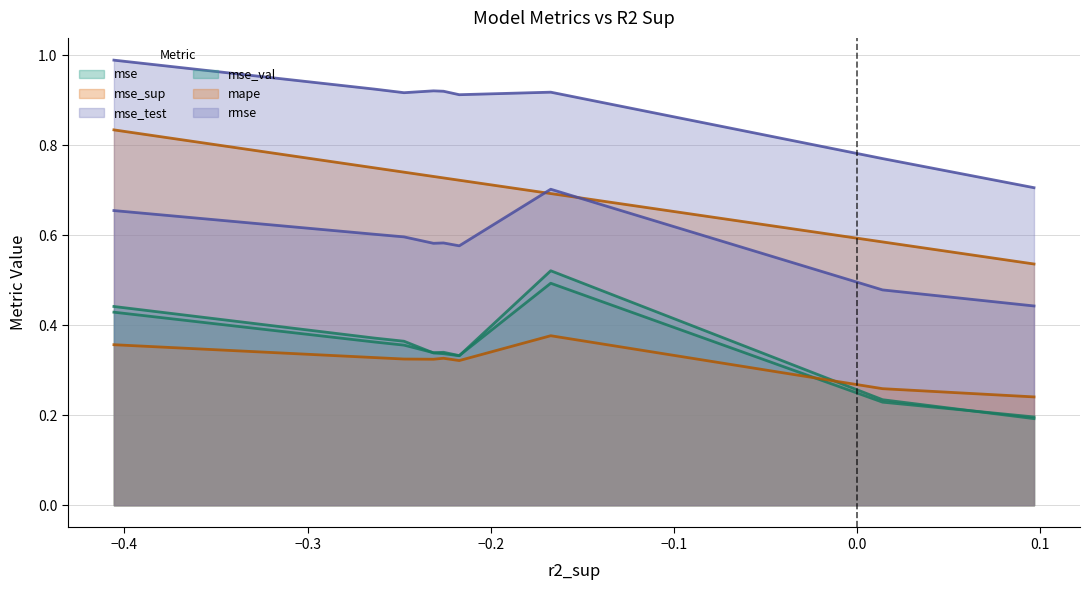

Does the chart display data point markers on the line(s)?

No